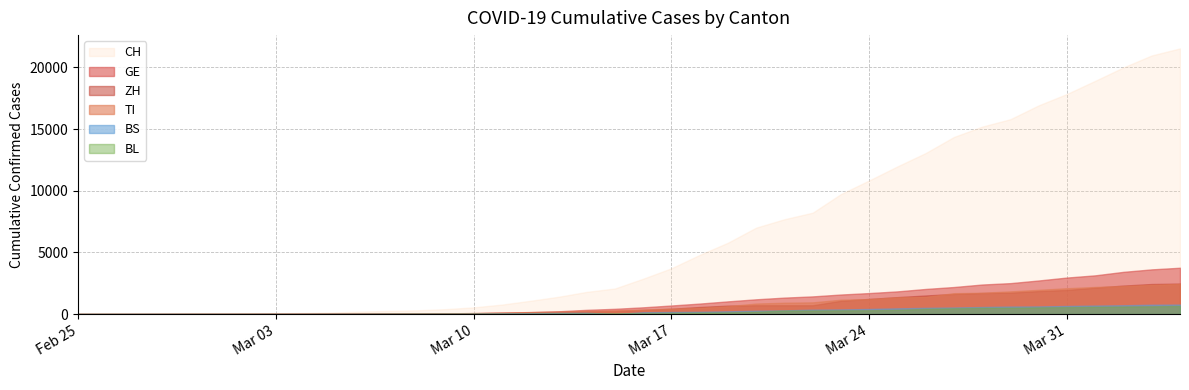

True or false: BL and GE intersect in this chart.

False